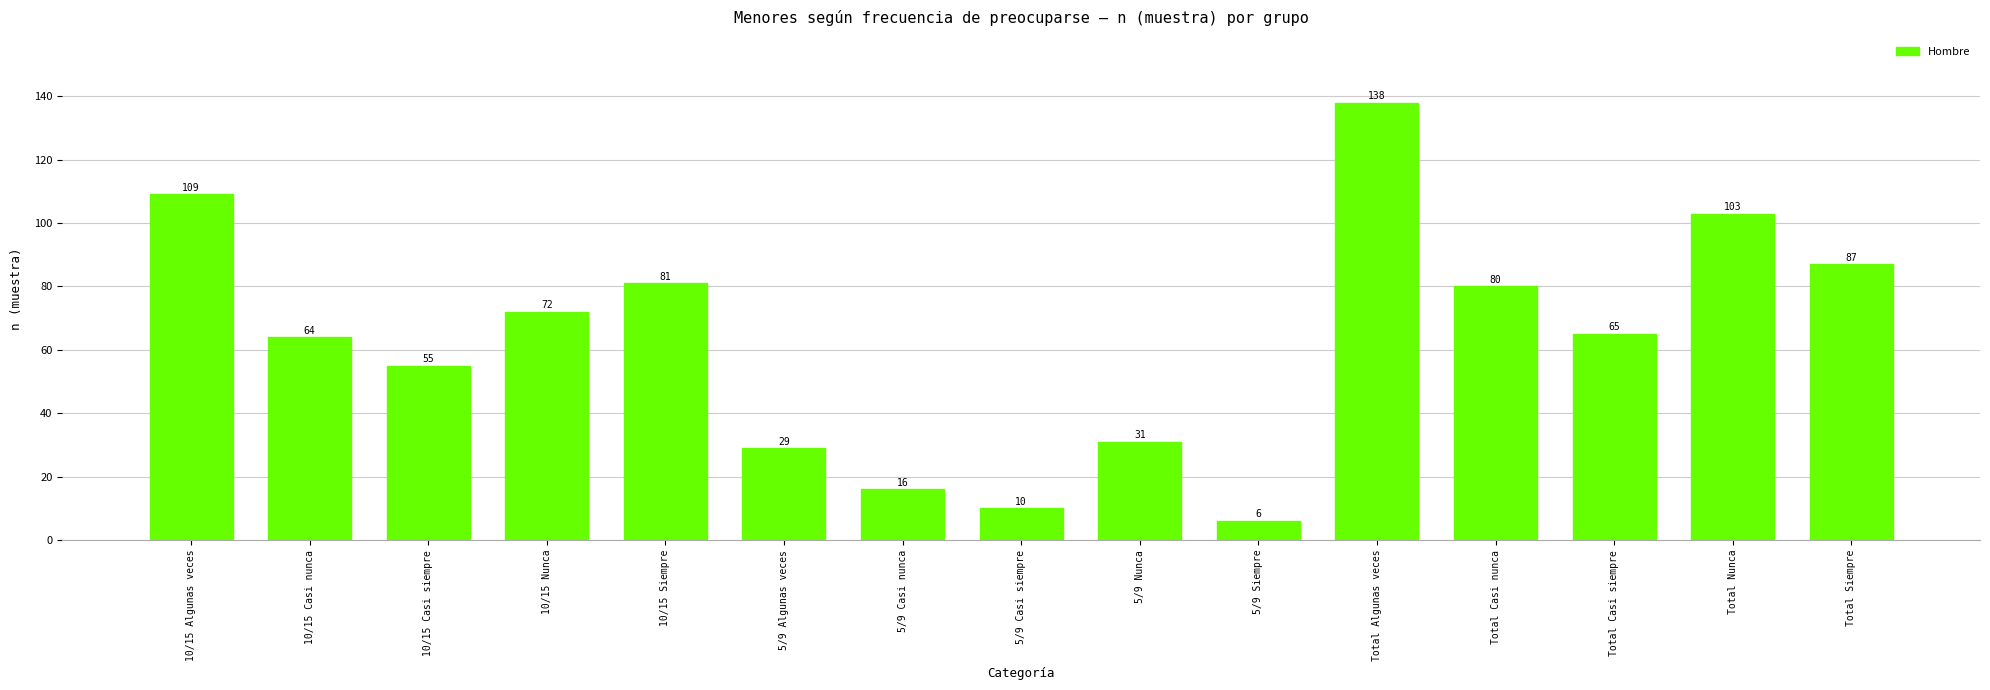

What is the label of the 8th bar from the right?

5/9 Casi siempre